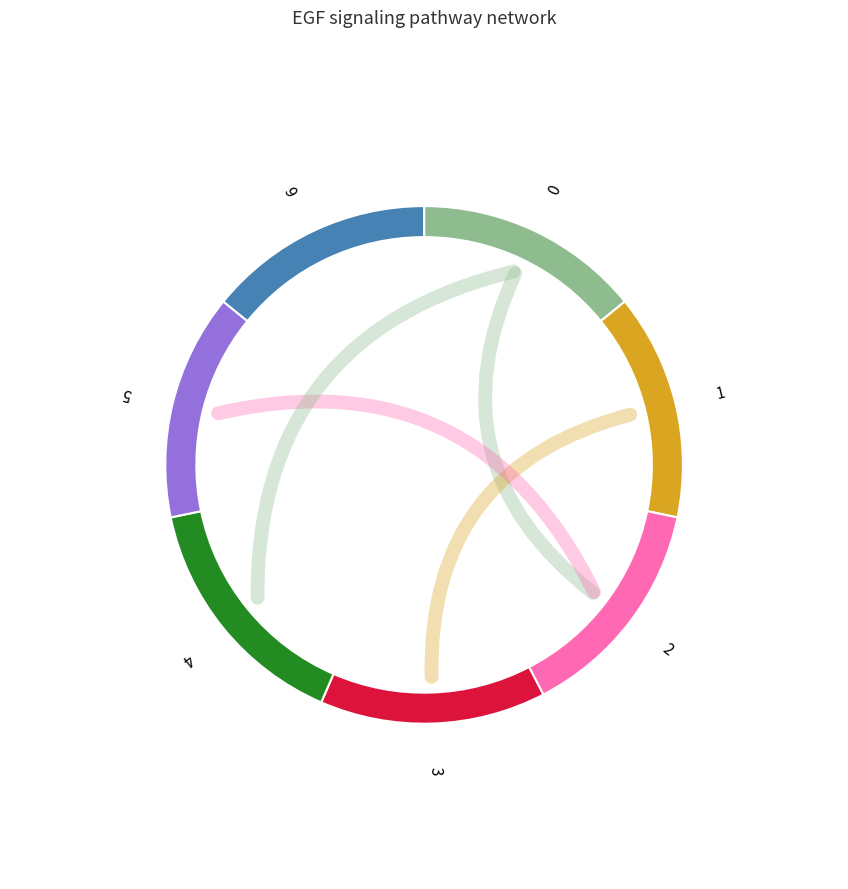

How many segments does this pie chart have?

7